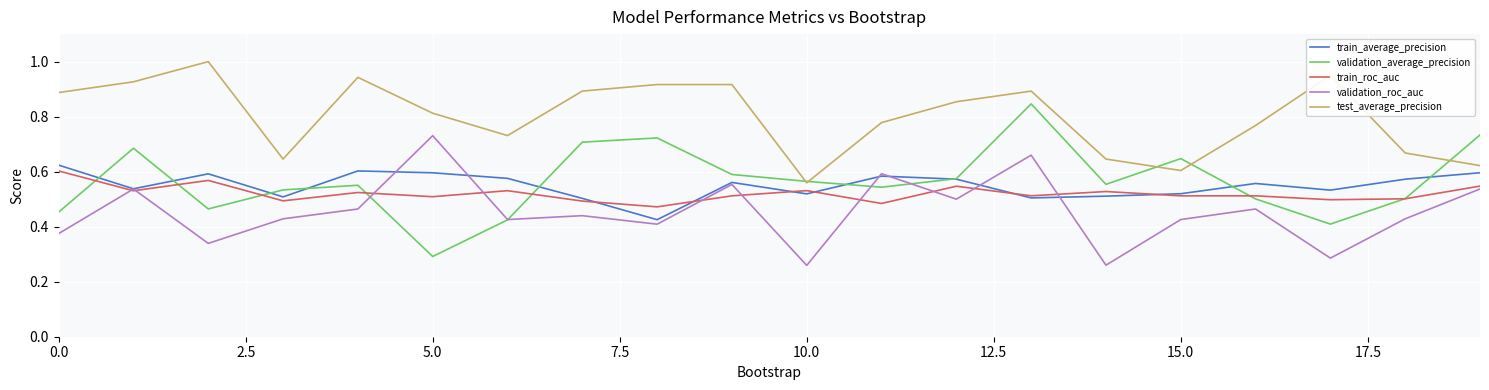

In train_average_precision, how many points are lower than both neighbors (excluding endpoints)?

6